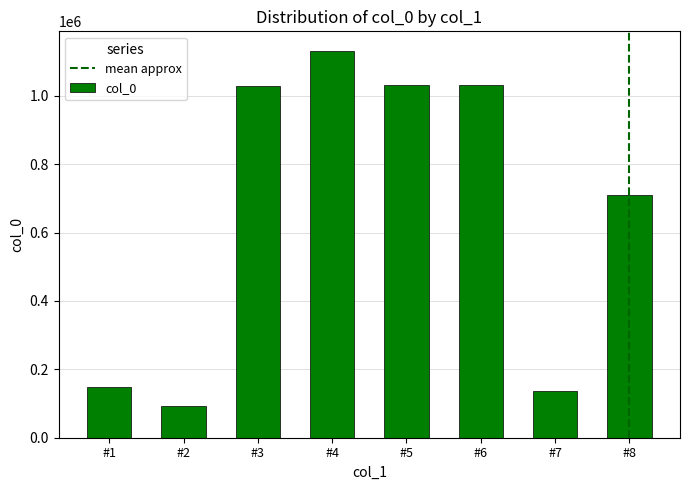

How many bars are there in total?

8